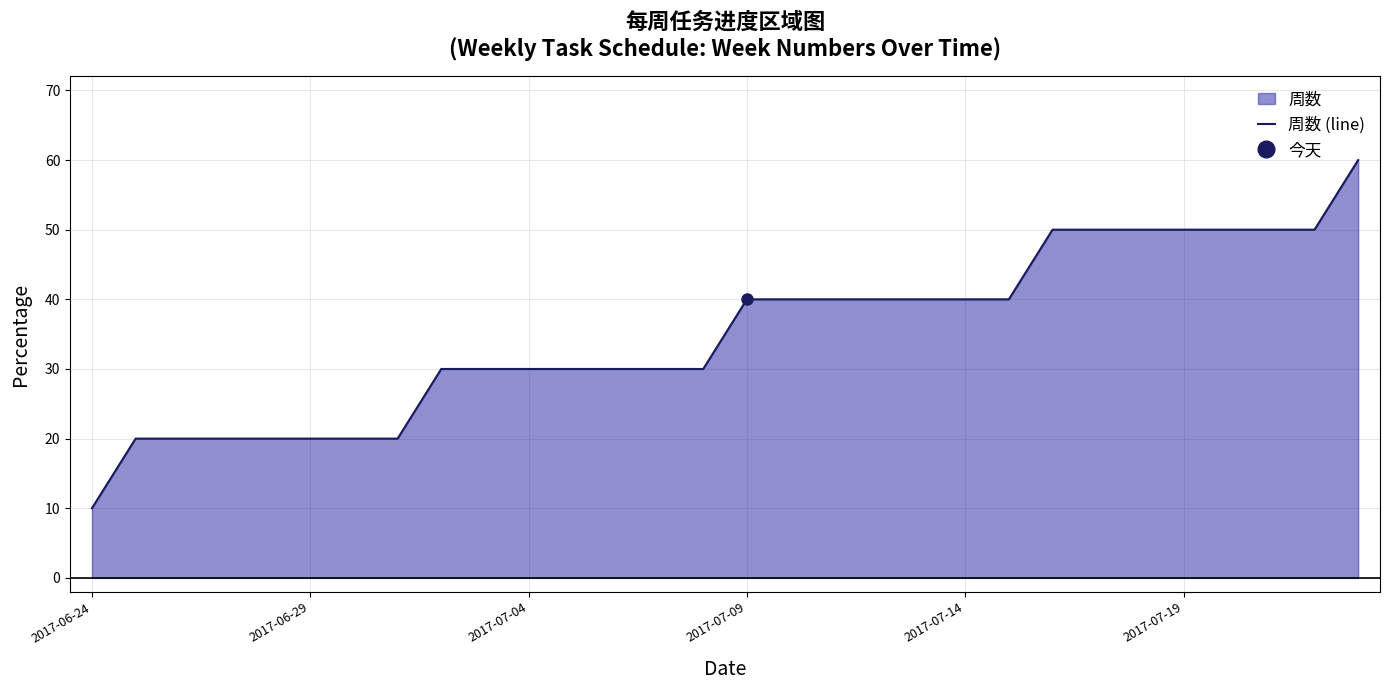

The chart shows a value of 50 at 26. True or false?

True